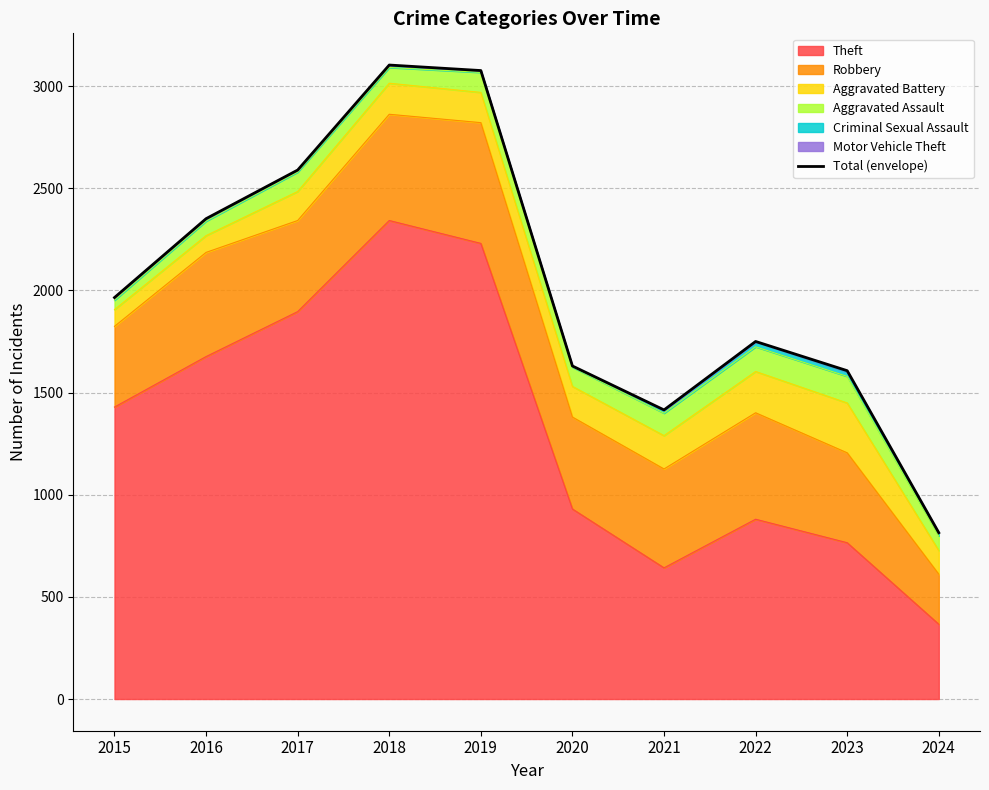

The value at 2024 is 1294. True or false?

False